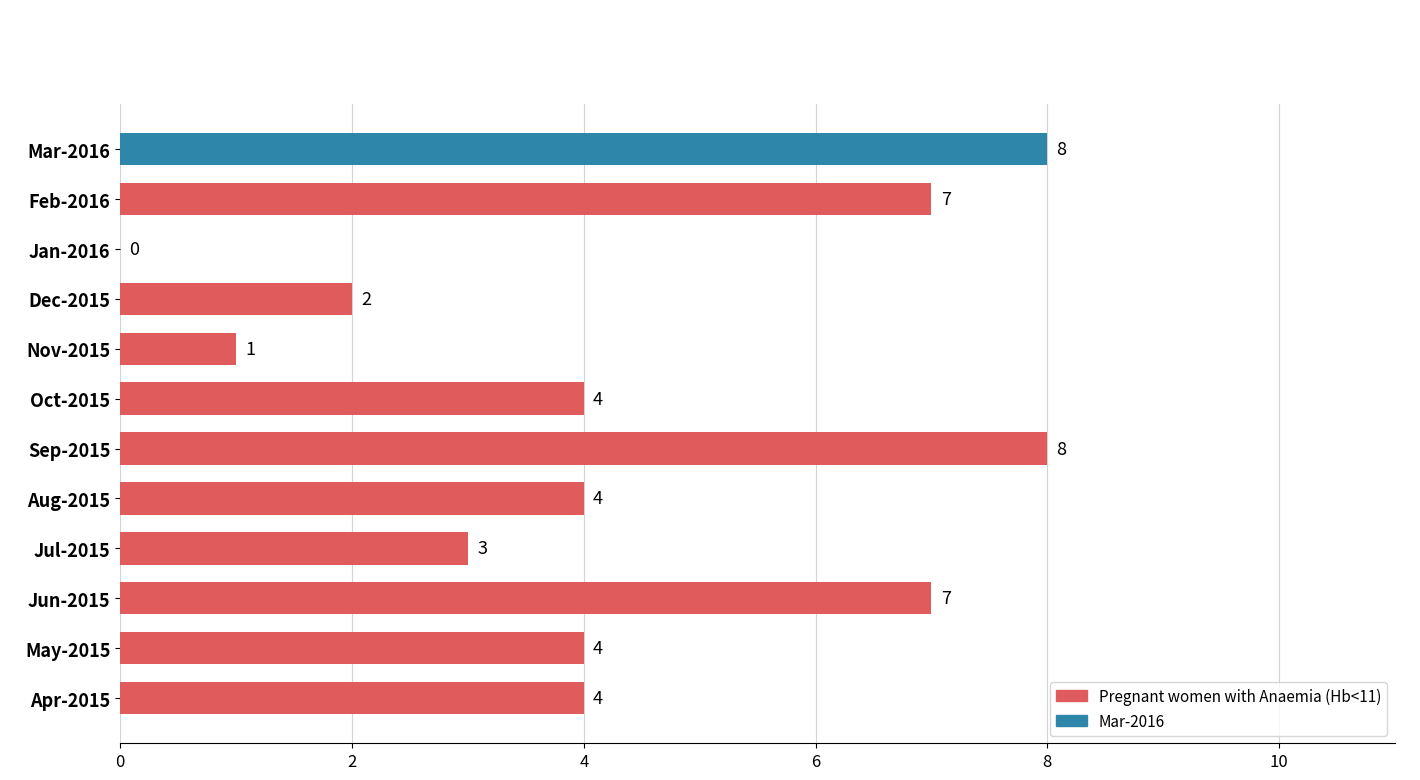

Which has a higher value, Sep-2015 or May-2015?

Sep-2015